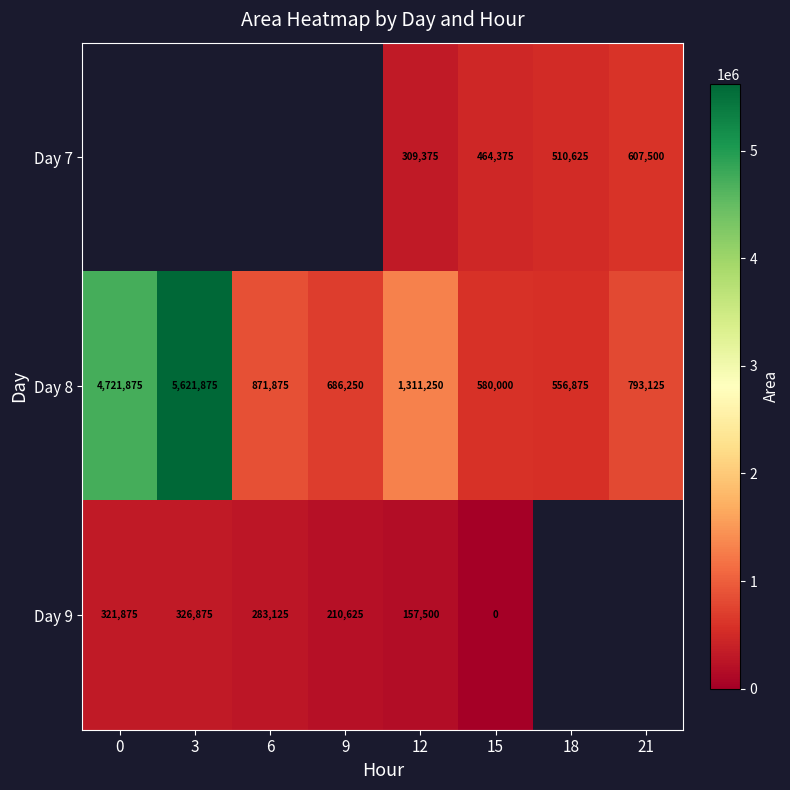

Which category has the lowest value in the Day 8 series?

18